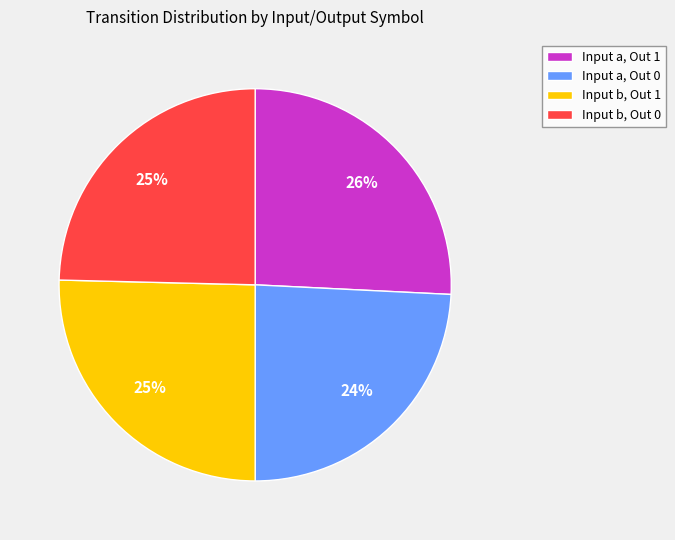

How many segments does this pie chart have?

4